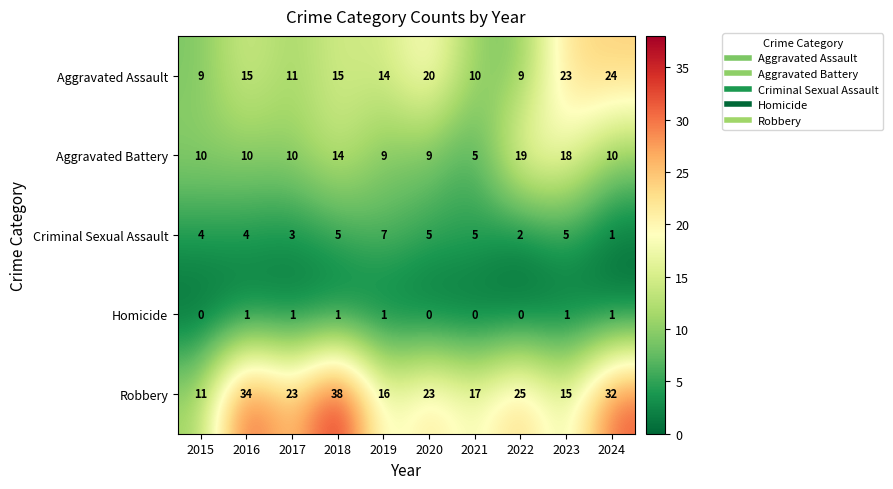

What is the sum of all Aggravated Assault values?

150